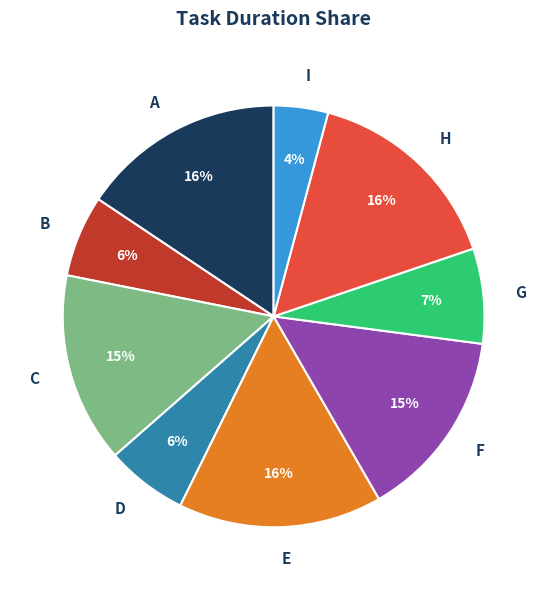

To the nearest percent, what percentage of the pie is H?

16%